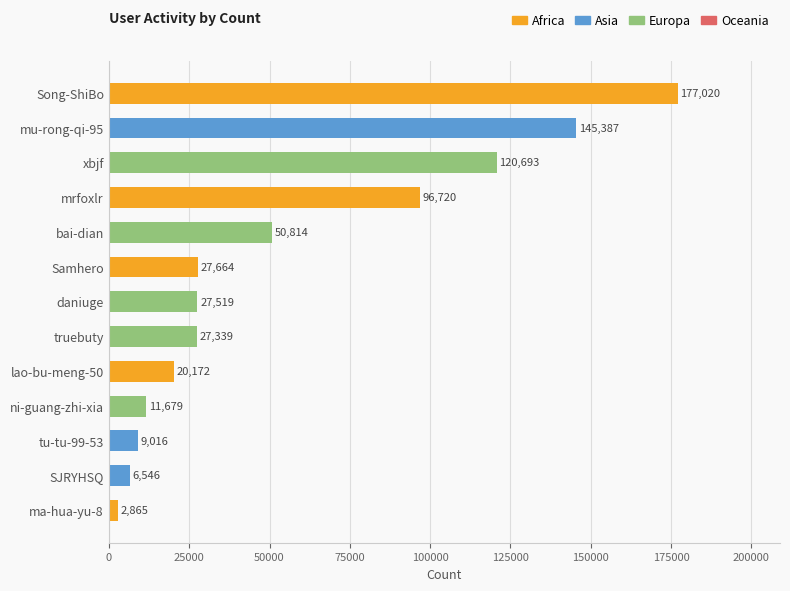

Which has a higher value, ni-guang-zhi-xia or truebuty?

truebuty